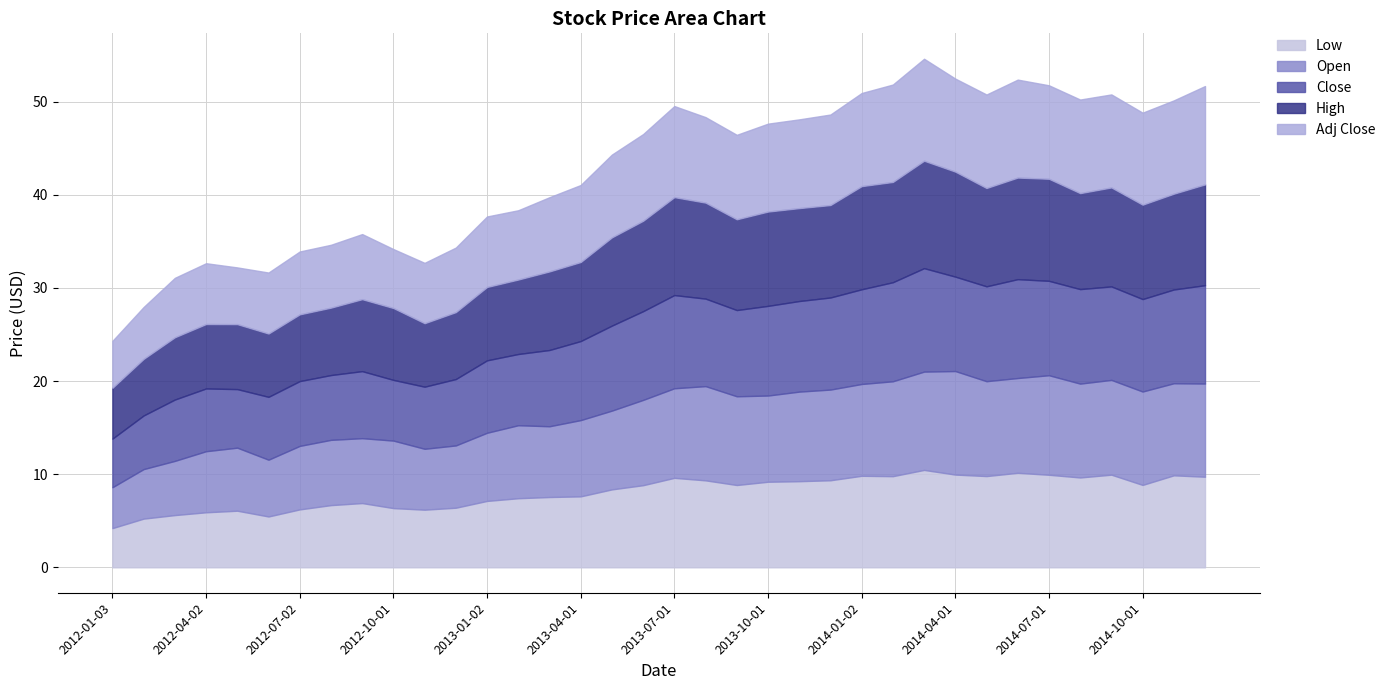

At which label does Low first exceed 8?

2013-05-01